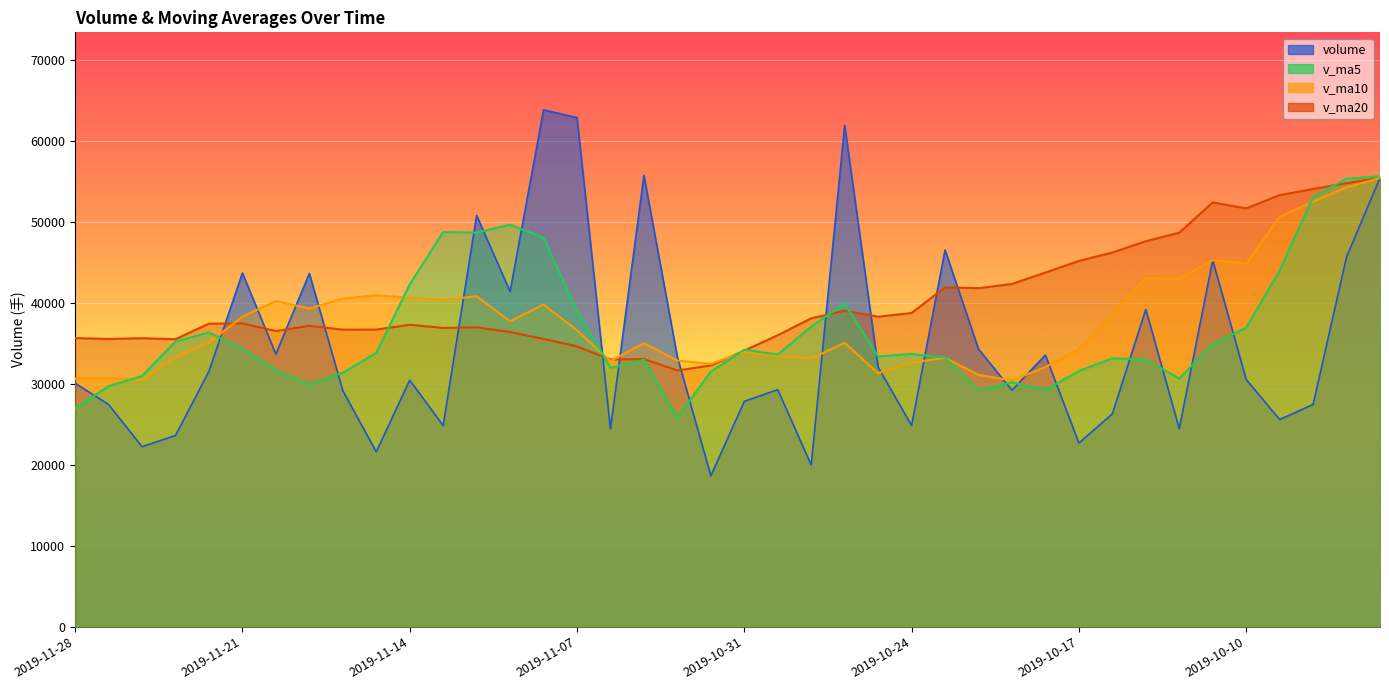

Reading right to left, transcribe all the data shown in this chart.

volume: 55480.4	45717.1	27469.5	25611.4	30564.7	45298.8	24471.8	39230.7	26315.8	22697.1	33579.1	29230.2	34314.4	46570.7	24872.9	32076.9	61971.3	19981.5	29307.0	27856.1	18650.8	33343.4	55788.1	24451.2	62931.7	63888.9	41435.7	50838.8	24861.3	30479.3	21615.0	29177.6	43668.4	33697.7	43719.1	31572.6	23640.1	22253.9	27468.9	30093.9
v_ma5: 55680.0	55370.8	53129.7	44023.9	36968.7	34932.3	30683.3	33035.5	33176.4	31602.8	29258.9	30210.6	29227.3	33278.3	33713.4	33413.0	39961.2	37094.6	33641.9	34238.6	31553.3	25827.7	32989.1	32017.9	39033.0	48080.7	49699.1	48709.2	48791.3	42300.8	33846.0	31394.4	29960.3	31727.6	34375.6	36367.1	35259.6	30976.7	29730.9	27005.9
v_ma10: 55466.2	54289.8	52557.5	50671.4	44898.9	45306.2	43027.0	43082.6	38600.1	34285.7	32095.6	30446.9	31131.4	33227.3	32658.1	31336.0	35085.9	33161.0	33460.1	33976.0	32483.2	32894.5	35041.9	32829.9	36635.8	39817.0	37763.4	40849.2	40404.6	40666.9	40963.3	40546.8	39334.8	40259.4	38338.2	35106.6	33327.0	30468.5	30729.3	30690.7
v_ma20: 55476.2	54827.3	54108.4	53353.2	51705.6	52448.5	48703.6	47648.7	46255.9	45213.9	43780.9	42368.3	41844.5	41949.4	38778.5	38321.1	39056.4	38121.8	36030.1	34130.9	32289.4	31670.7	33086.6	33028.6	34647.0	35576.5	36424.7	37005.1	36932.3	37321.5	36723.3	36720.6	37188.3	36544.7	37487.0	37461.8	35545.2	35658.8	35566.9	35678.8